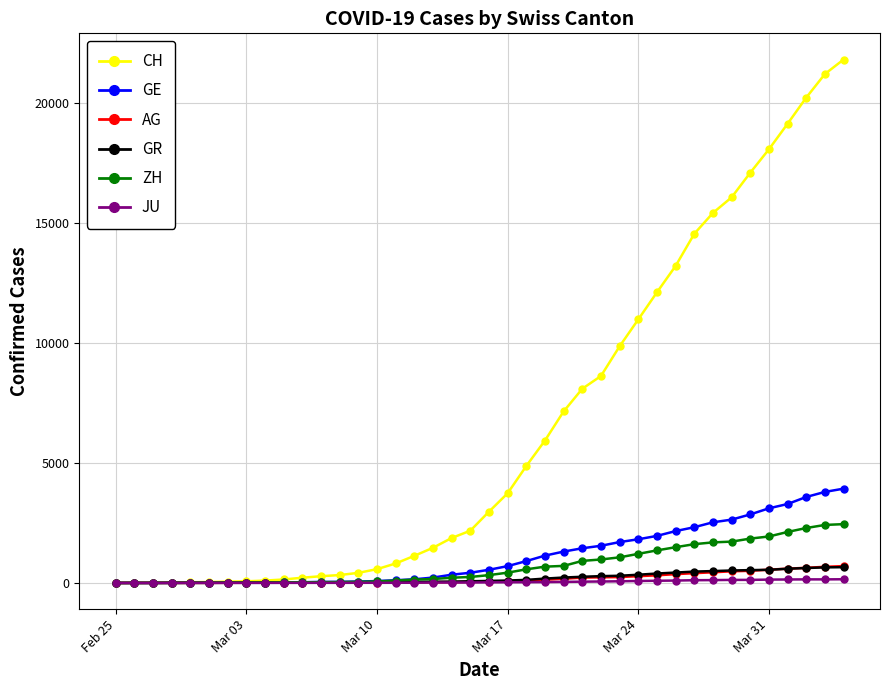

Which series has the widest spread of values?

CH